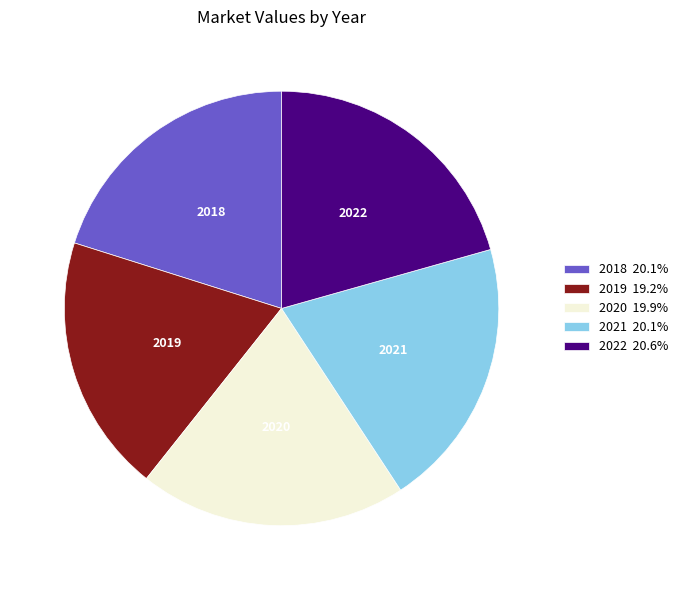

True or false: 2018 accounts for 14% of the total.

False